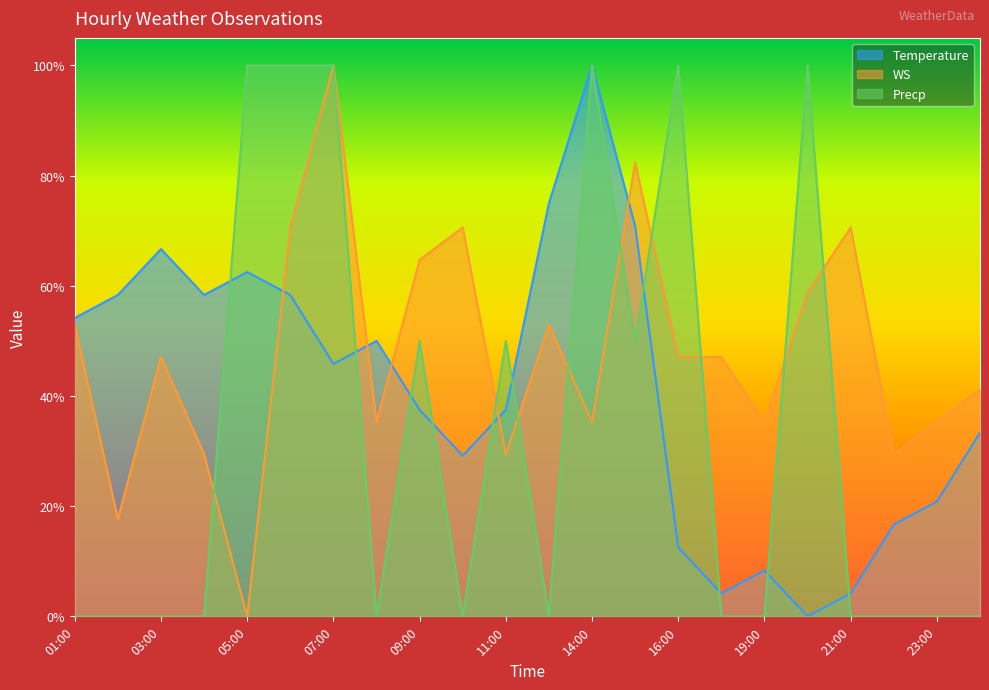

Between 21:00 and 23:00, which series saw the biggest shift?

WS